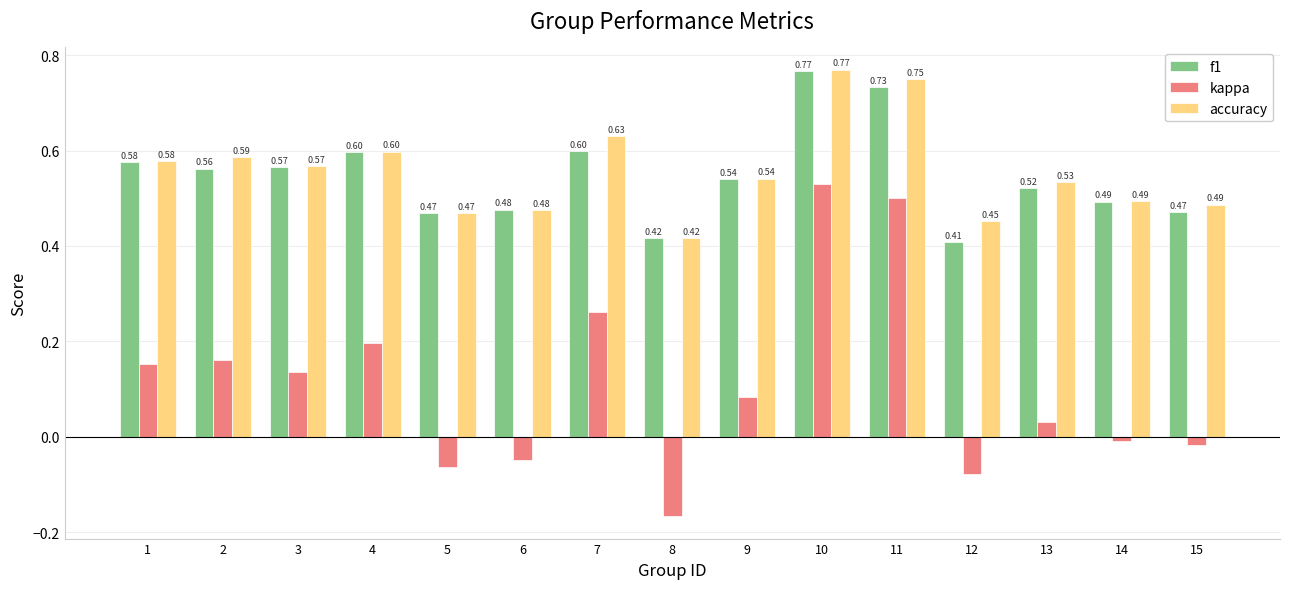

Rank the series at 7 from highest to lowest value.

accuracy, f1, kappa